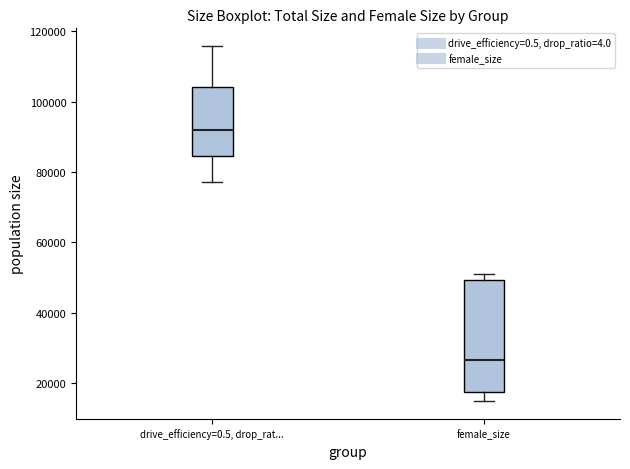

Which box is the tallest, from its lower edge to its upper edge?

female_size